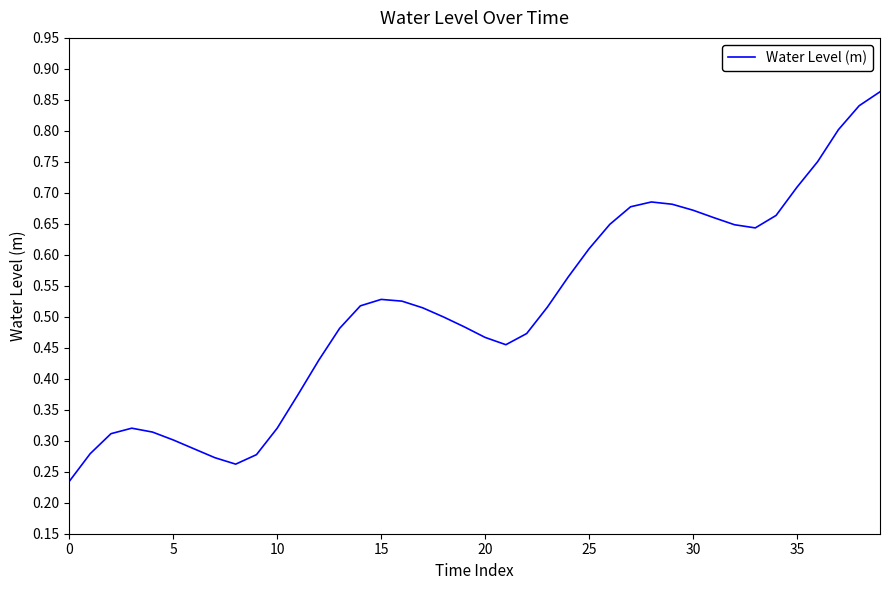

How many lines are shown in the chart?

1